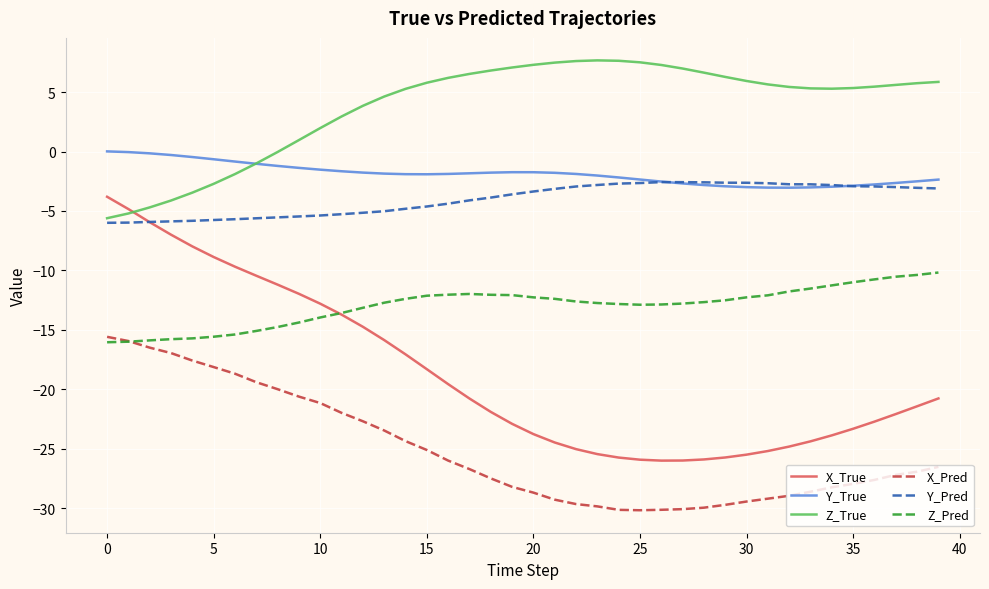

Is this an area chart (filled region under the line)?

No